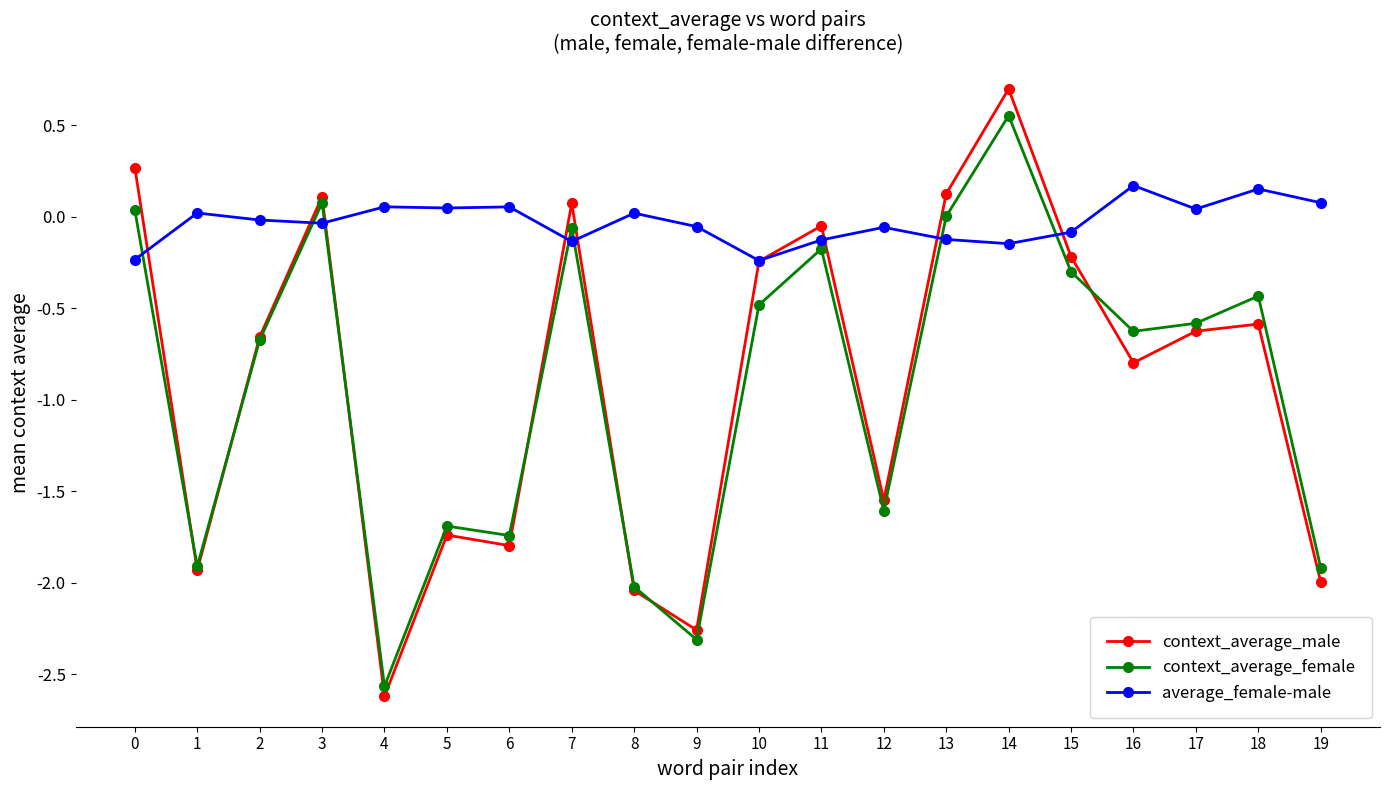

Which series ends up on top after the final intersection of context_average_female and context_average_male?

context_average_female